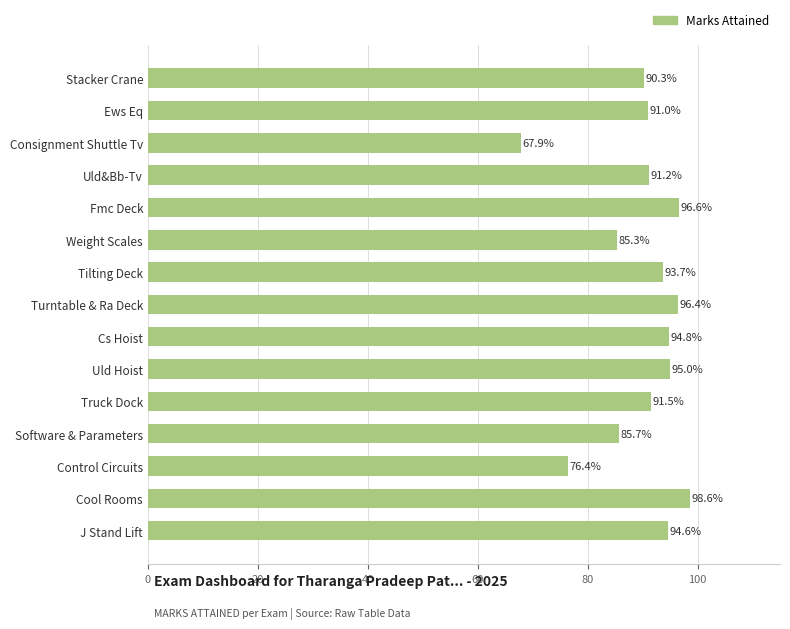

Which has a higher value, Ews Eq or Turntable & Ra Deck?

Turntable & Ra Deck